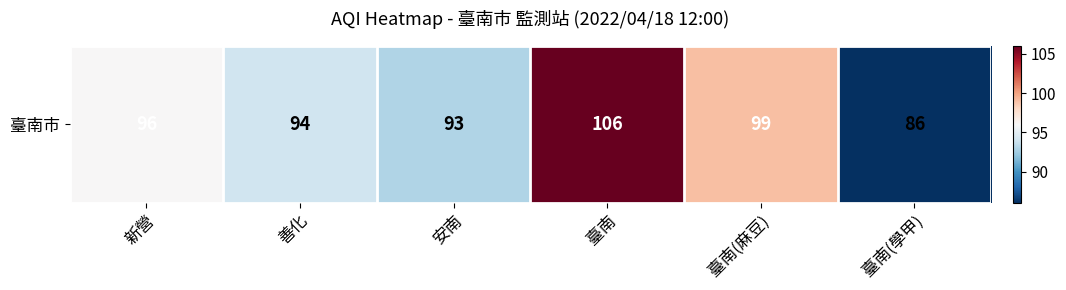

Which category has the lowest value across all series?

臺南(學甲)